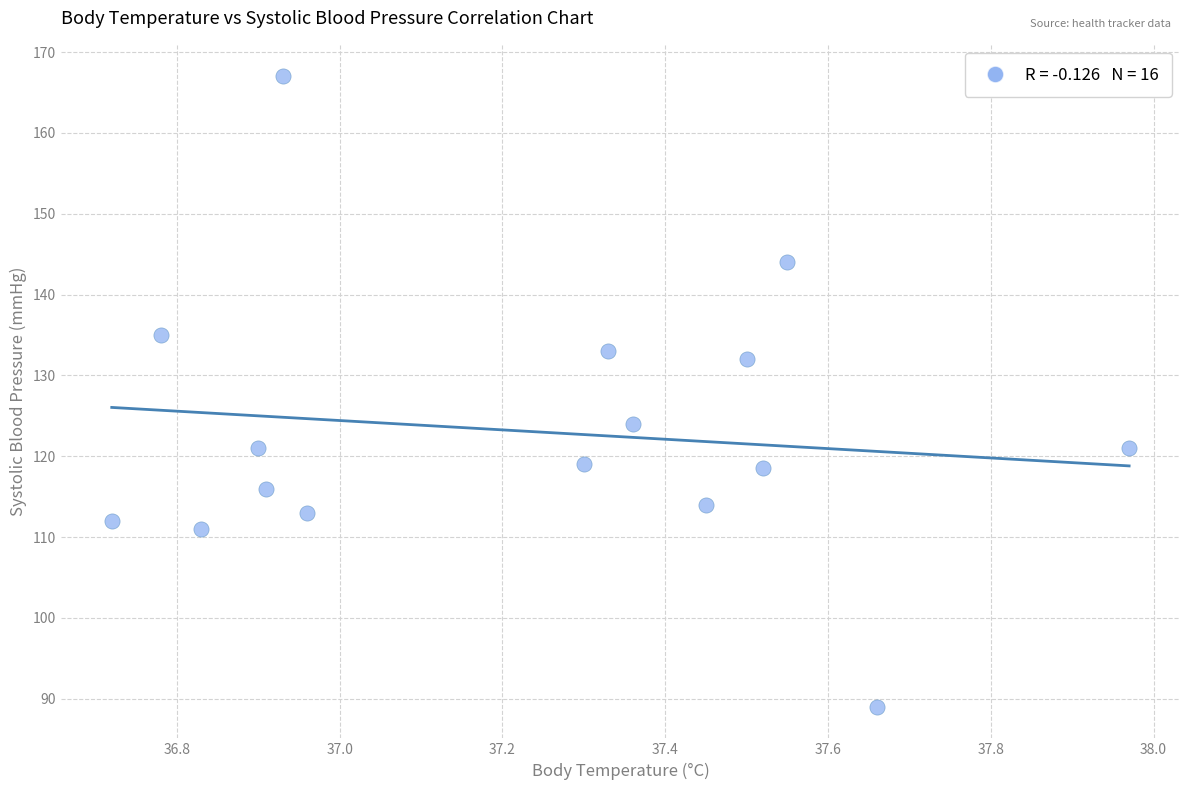

What is the range of Y values (max minus min)?

78.0